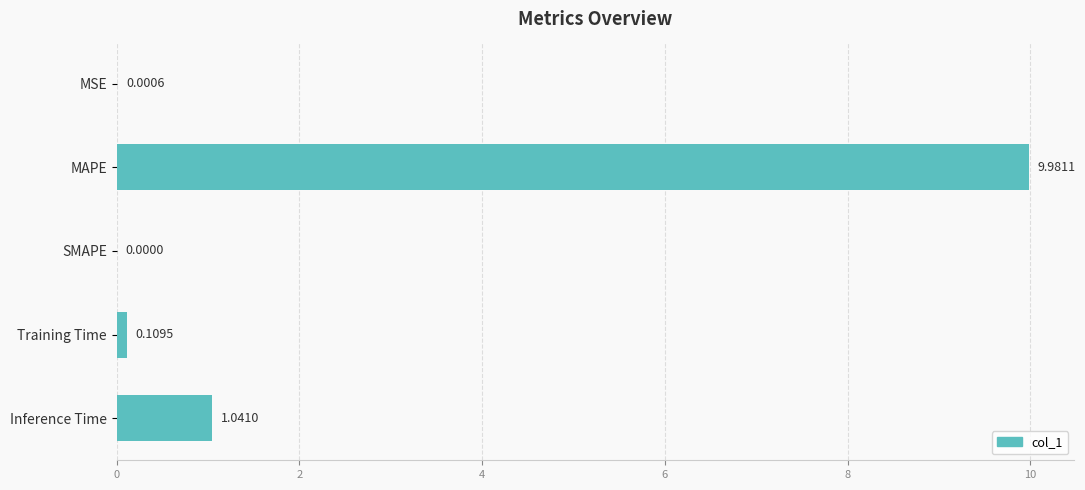

Where is the data nearest to the value 4?

Inference Time